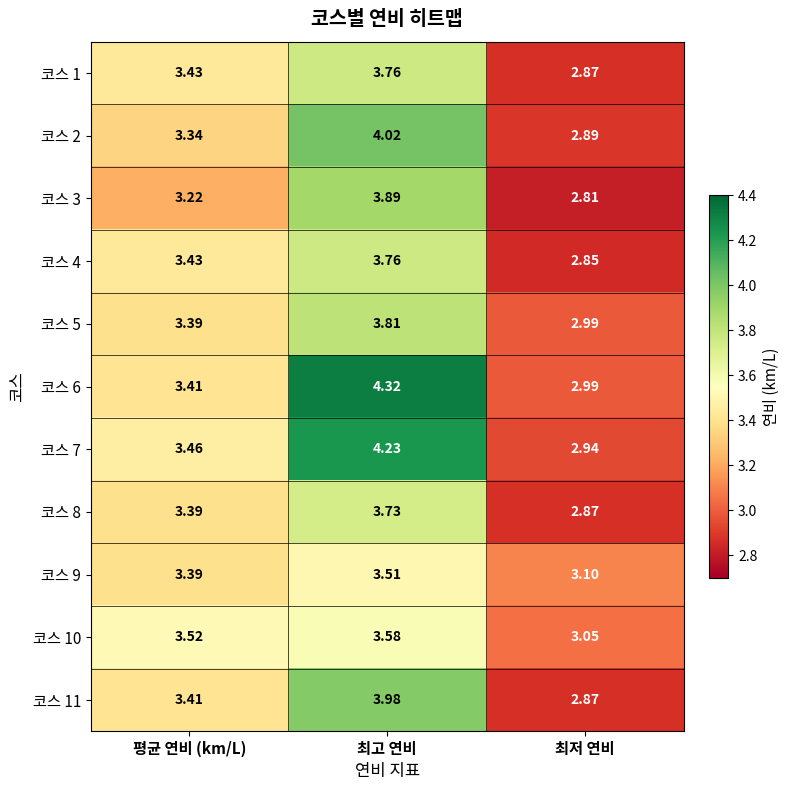

Where does the 코스 8 series first go above 3?

평균 연비 (km/L)